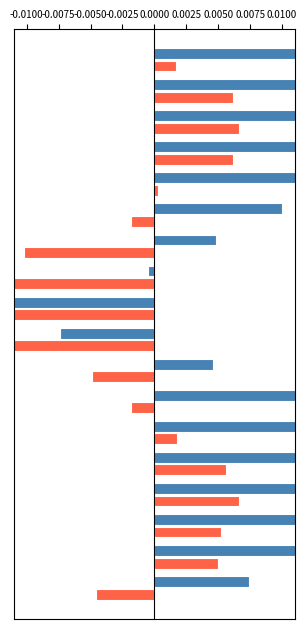

Which series has the largest total across all categories?

Mean Max Temp